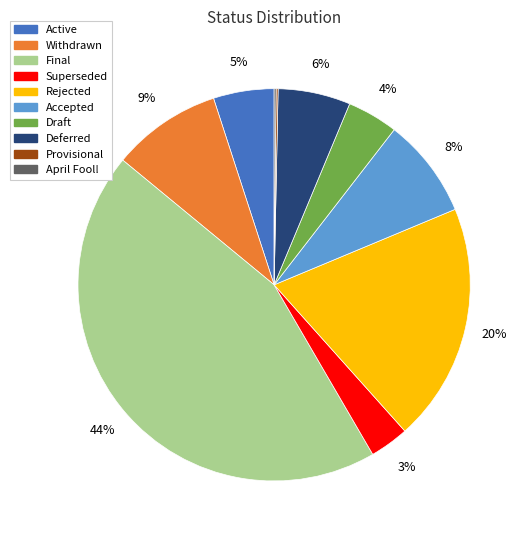

To the nearest percent, what is the combined percentage of Accepted and Deferred?

14%